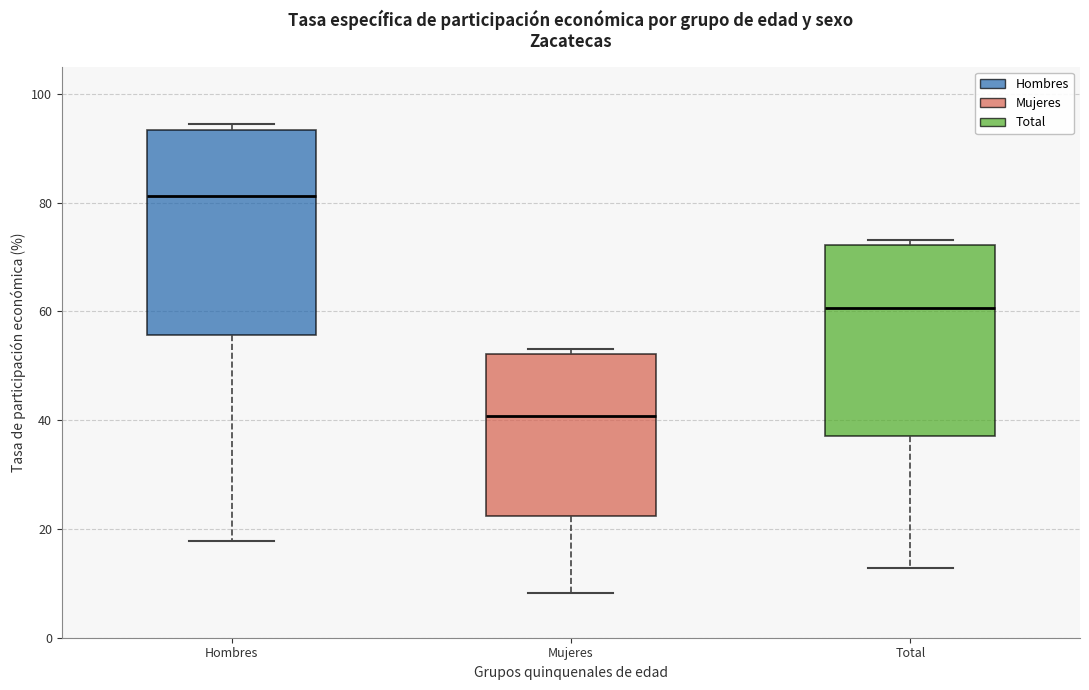

Which box has the lowest median line?

Mujeres